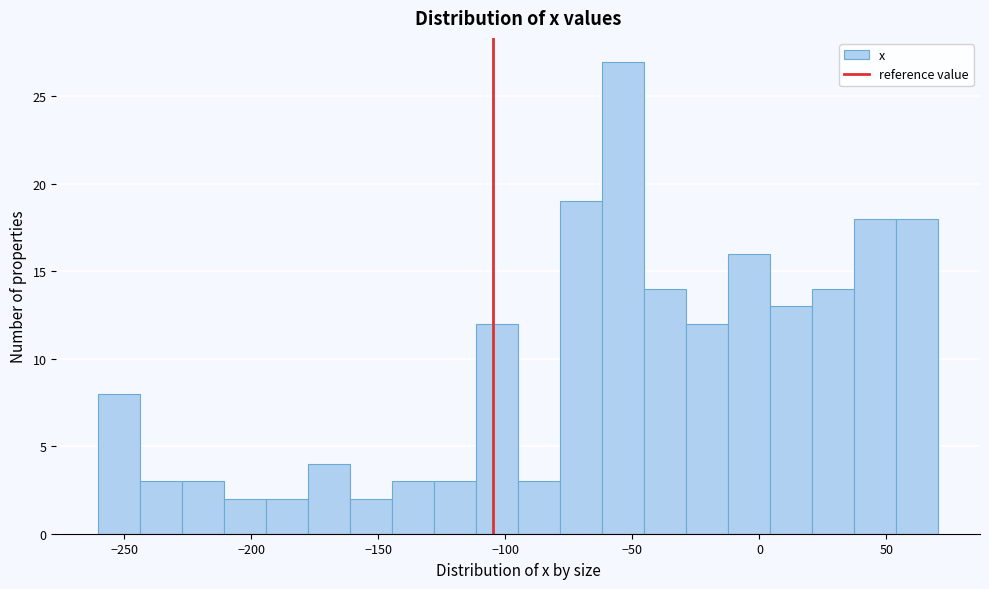

Around what value on the x-axis is the tallest bar? Give the approximate position of its centre, as read against the axis.

-55